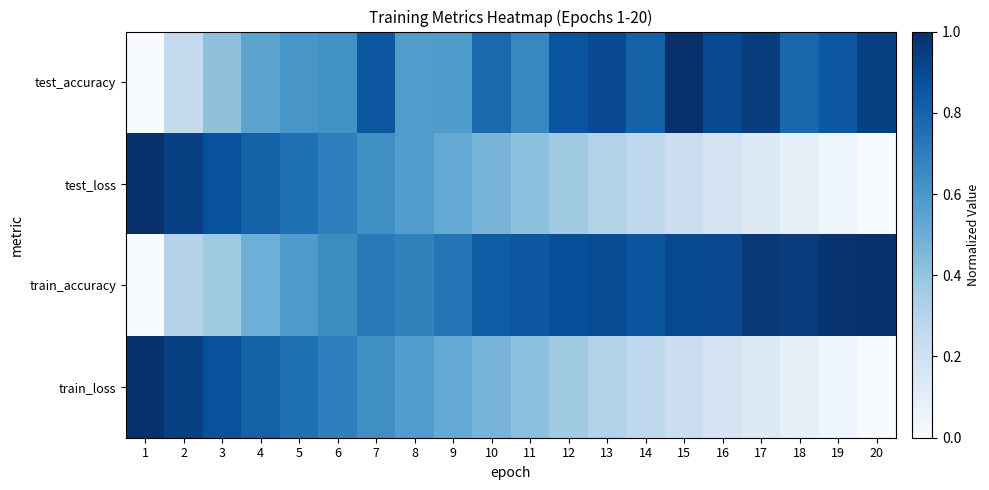

Reading left to right, list all the values displayed in this chart.

test_accuracy: 1=0.0	2=0.3	3=0.4	4=0.5	5=0.6	6=0.6	7=0.8	8=0.6	9=0.6	10=0.8	11=0.7	12=0.9	13=0.9	14=0.8	15=1.0	16=0.9	17=0.9	18=0.8	19=0.8	20=0.9
test_loss: 1=1.0	2=0.9	3=0.9	4=0.8	5=0.8	6=0.7	7=0.6	8=0.6	9=0.5	10=0.5	11=0.4	12=0.4	13=0.3	14=0.3	15=0.2	16=0.2	17=0.1	18=0.1	19=0.0	20=0.0
train_accuracy: 1=0.0	2=0.3	3=0.4	4=0.5	5=0.6	6=0.6	7=0.7	8=0.7	9=0.7	10=0.8	11=0.9	12=0.9	13=0.9	14=0.9	15=0.9	16=0.9	17=1.0	18=0.9	19=1.0	20=1.0
train_loss: 1=1.0	2=0.9	3=0.9	4=0.8	5=0.8	6=0.7	7=0.6	8=0.6	9=0.5	10=0.5	11=0.4	12=0.4	13=0.3	14=0.3	15=0.2	16=0.2	17=0.1	18=0.1	19=0.0	20=0.0